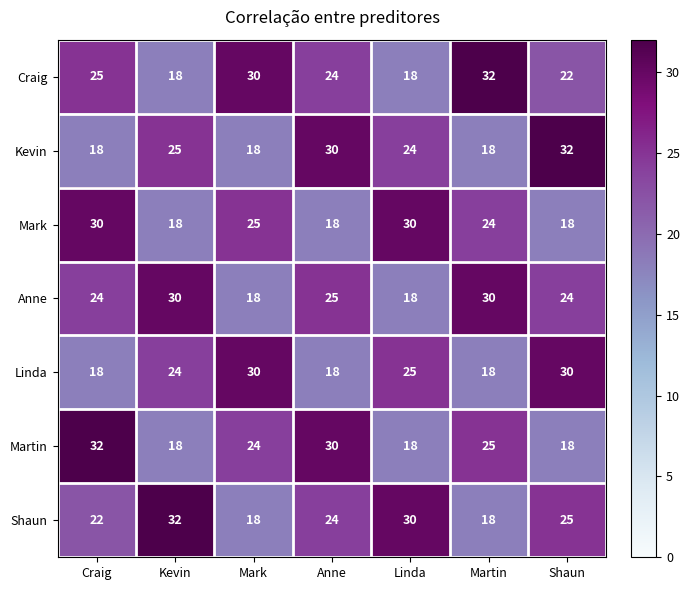

The Craig series shows 30 at Mark. True or false?

True